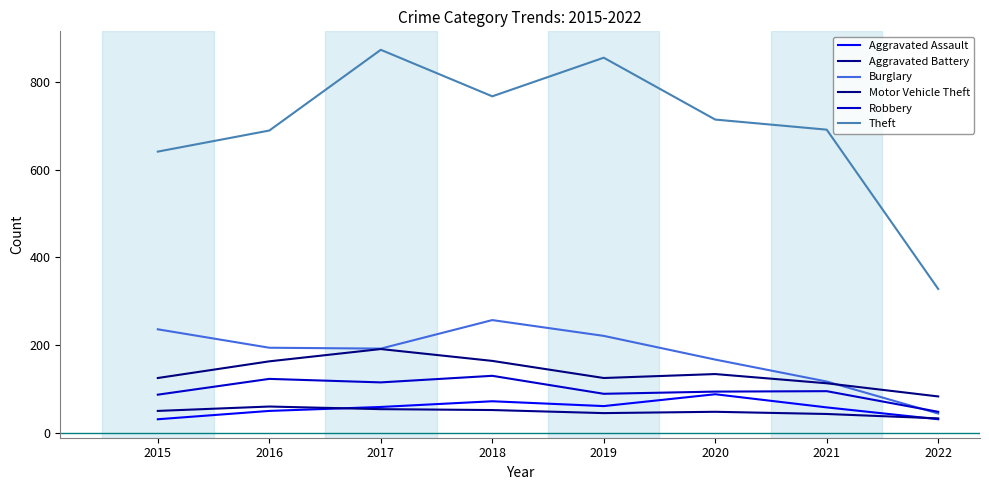

Which has a higher value, 2022 or 2021?

2021